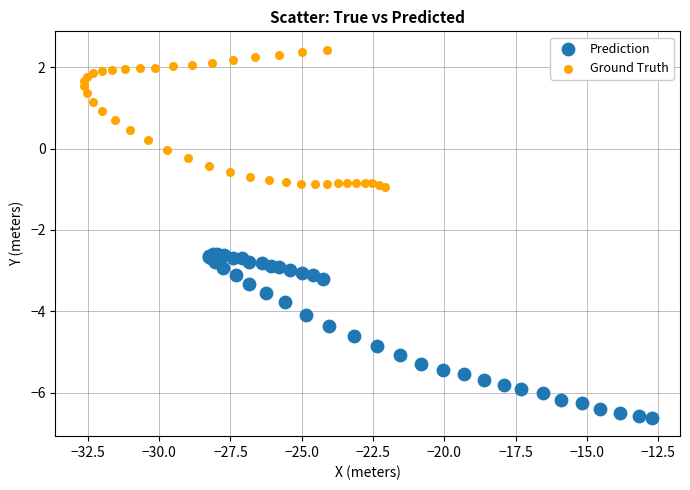

Which series contains the lowest Y value?

Prediction